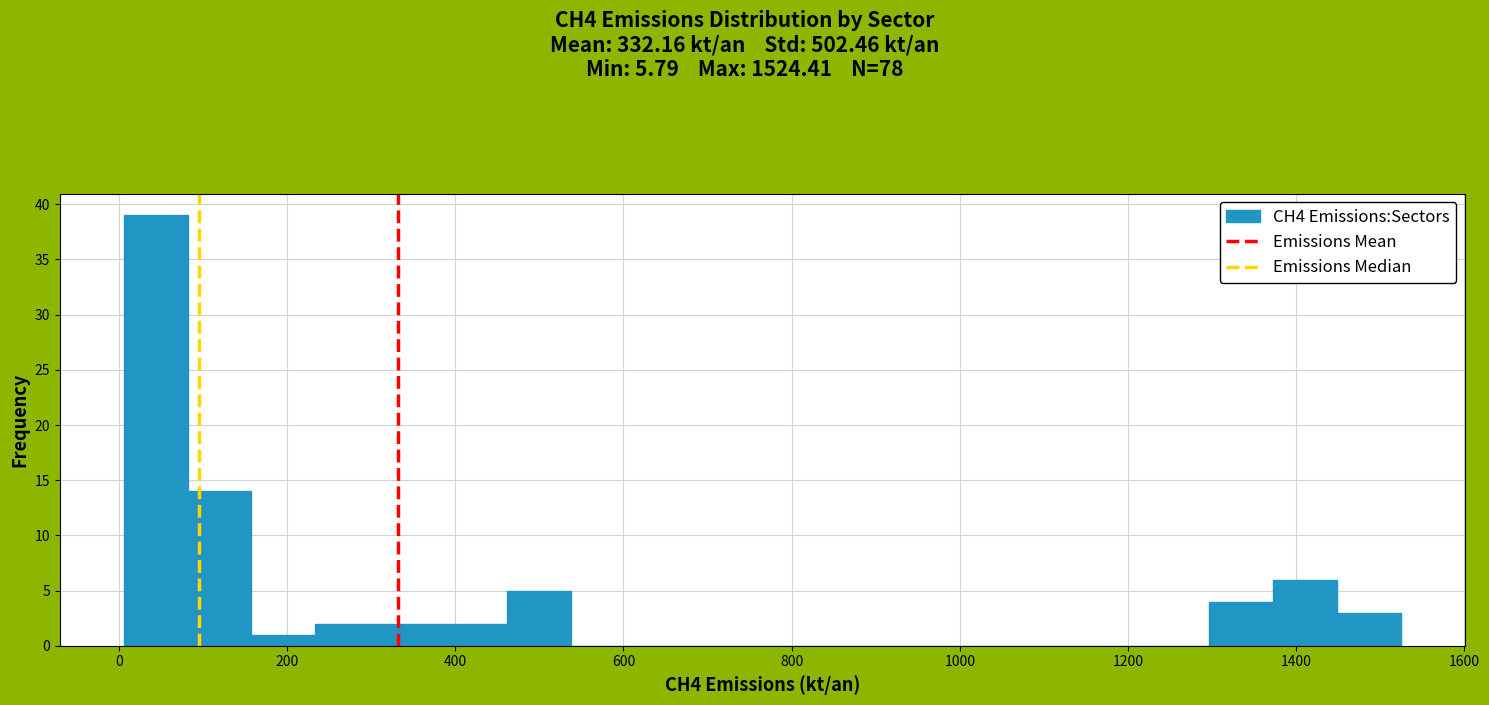

Around what value on the x-axis is the tallest bar? Give the approximate position of its centre, as read against the axis.

40